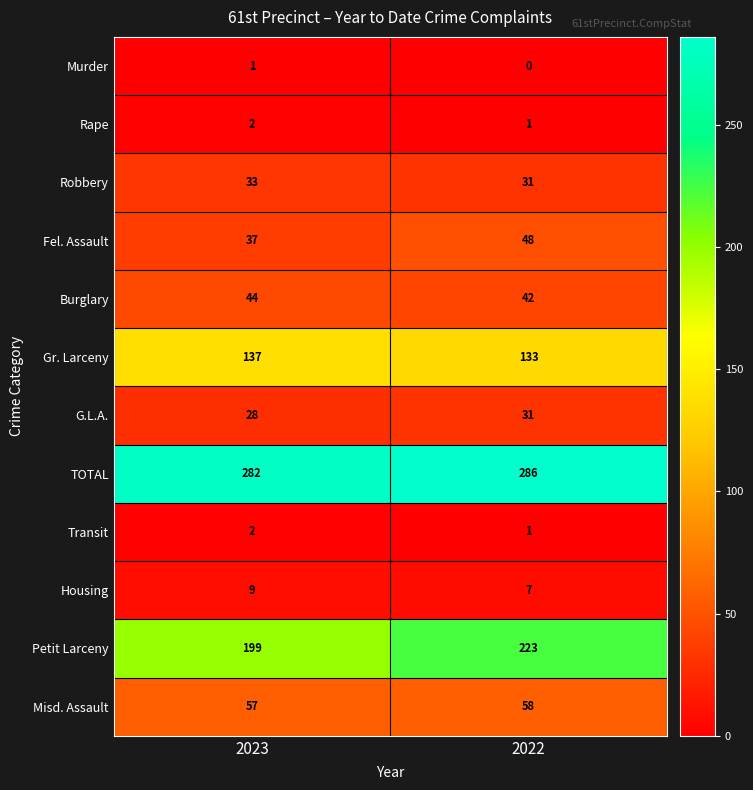

True or false: Rape has a value of 2 at 2023.

True